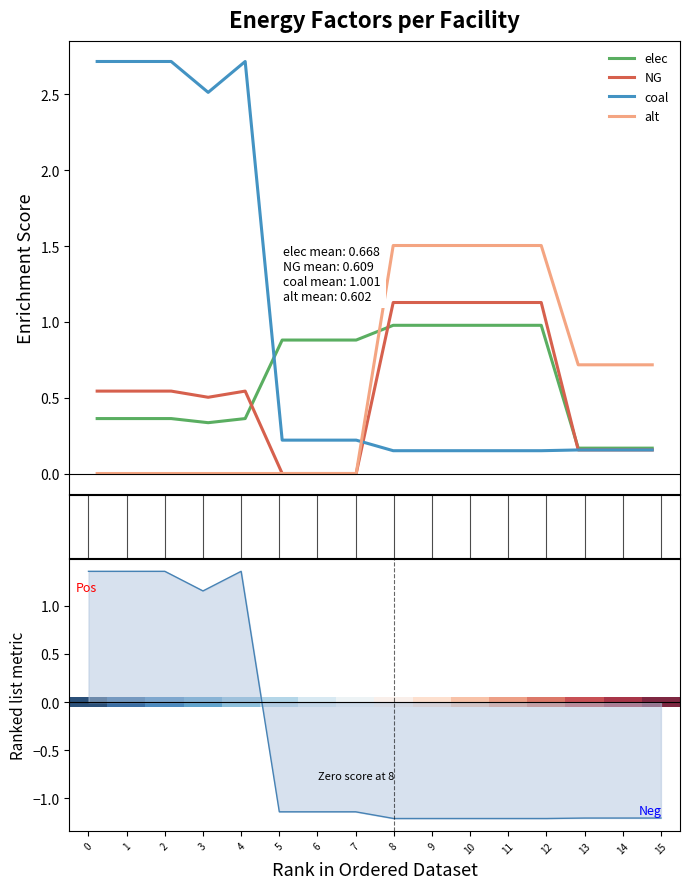

What is the value of the elec point at the 6th from the left?

0.9